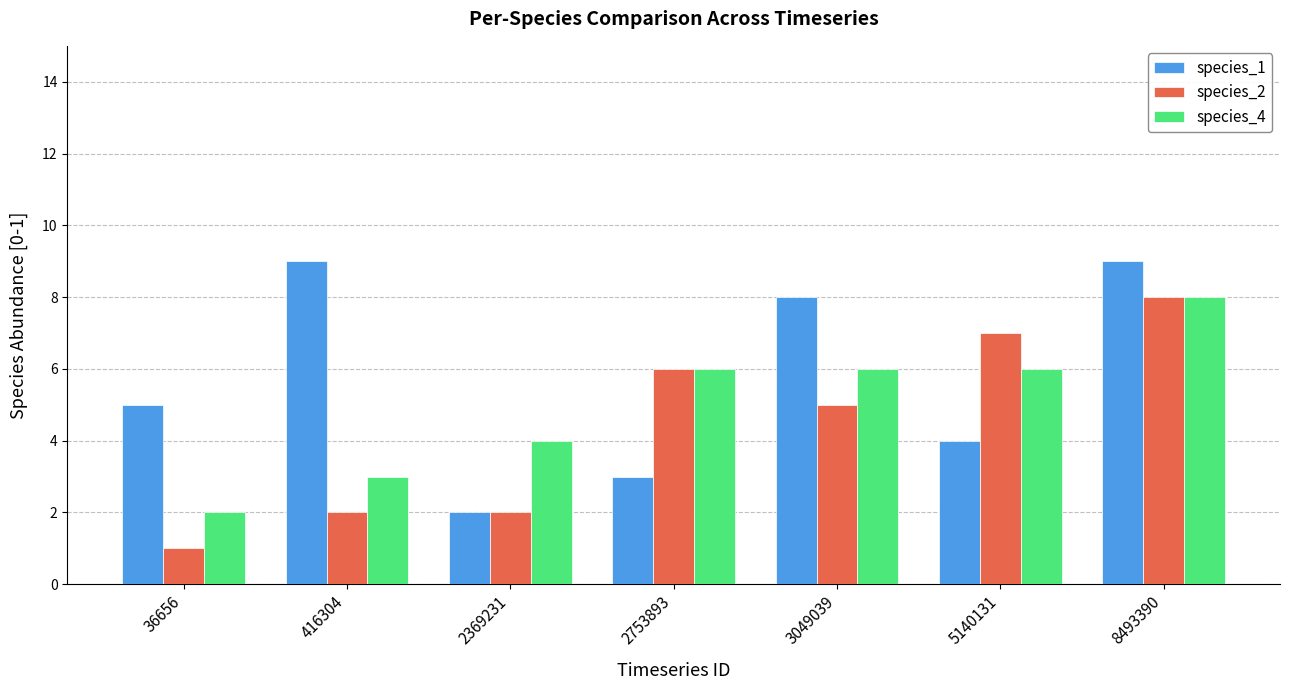

What is the total value across all series at 8493390?

25.0